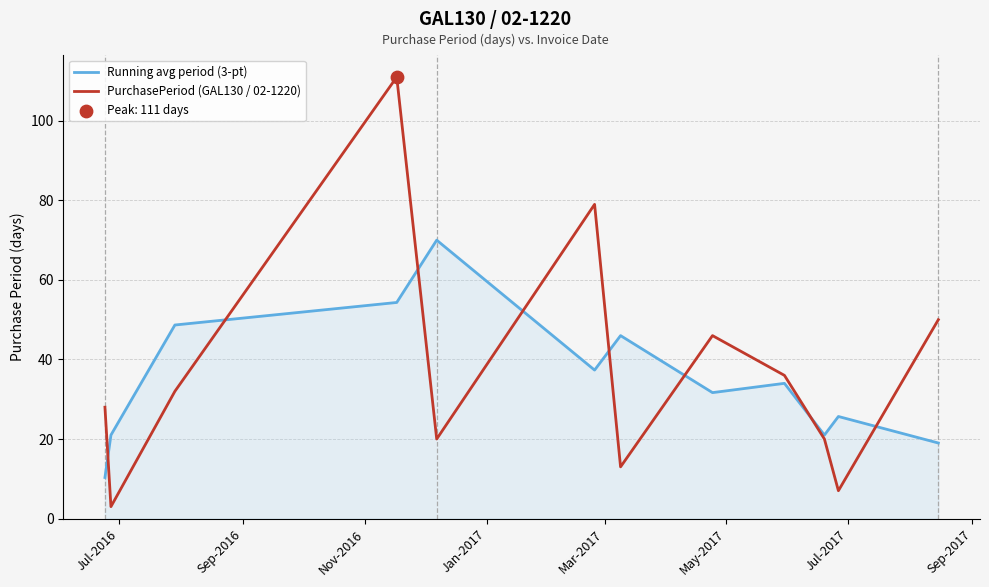

Which series has the widest spread of values?

PurchasePeriod (GAL130 / 02-1220)